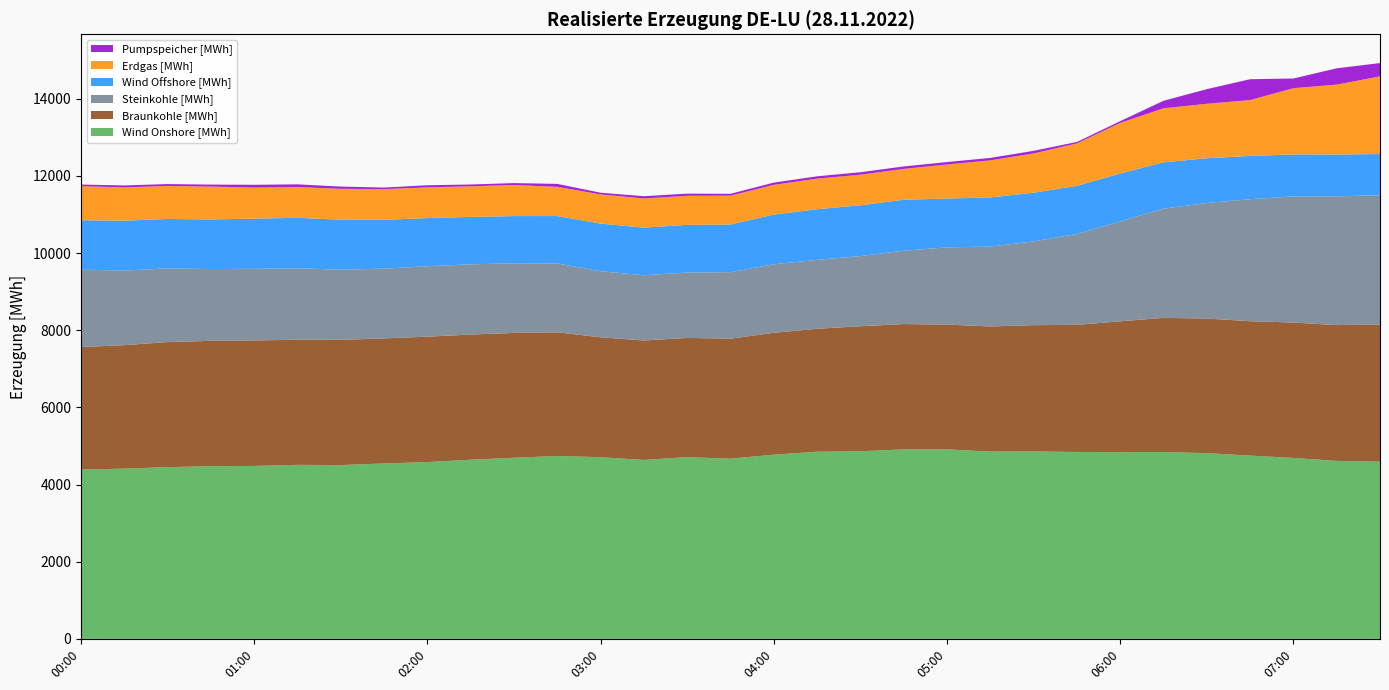

Reading right to left, transcribe all the data shown in this chart.

Wind Onshore [MWh]: 07:30=4594.0	07:15=4614.5	07:00=4691.0	06:45=4751.8	06:30=4815.8	06:15=4843.8	06:00=4839.2	05:45=4846.0	05:30=4859.2	05:15=4855.8	05:00=4913.0	04:45=4912.8	04:30=4864.0	04:15=4853.0	04:00=4776.5	03:45=4671.2	03:30=4712.5	03:15=4638.8	03:00=4711.0	02:45=4741.5	02:30=4696.0	02:15=4645.0	02:00=4584.2	01:45=4547.8	01:30=4506.5	01:15=4512.0	01:00=4483.5	00:45=4477.2	00:30=4452.5	00:15=4413.5	00:00=4391.0
Braunkohle [MWh]: 07:30=3554.0	07:15=3520.5	07:00=3510.0	06:45=3484.0	06:30=3488.5	06:15=3478.2	06:00=3394.0	05:45=3294.0	05:30=3274.0	05:15=3243.8	05:00=3234.5	04:45=3249.0	04:30=3241.0	04:15=3186.5	04:00=3158.2	03:45=3112.5	03:30=3089.5	03:15=3097.5	03:00=3107.5	02:45=3206.0	02:30=3236.0	02:15=3244.5	02:00=3250.8	01:45=3242.2	01:30=3245.8	01:15=3243.0	01:00=3253.5	00:45=3249.8	00:30=3242.8	00:15=3201.5	00:00=3174.0
Steinkohle [MWh]: 07:30=3353.2	07:15=3337.5	07:00=3269.0	06:45=3162.8	06:30=2994.8	06:15=2831.2	06:00=2590.2	05:45=2355.8	05:30=2170.5	05:15=2072.0	05:00=2001.8	04:45=1901.5	04:30=1819.0	04:15=1786.8	04:00=1776.0	03:45=1722.5	03:30=1695.2	03:15=1691.0	03:00=1711.8	02:45=1785.0	02:30=1805.2	02:15=1820.5	02:00=1826.0	01:45=1808.0	01:30=1820.8	01:15=1850.2	01:00=1856.2	00:45=1860.8	00:30=1908.8	00:15=1934.0	00:00=2005.8
Wind Offshore [MWh]: 07:30=1068.5	07:15=1083.2	07:00=1089.2	06:45=1121.0	06:30=1161.5	06:15=1200.2	06:00=1240.8	05:45=1248.0	05:30=1263.5	05:15=1272.2	05:00=1265.8	04:45=1321.0	04:30=1316.0	04:15=1313.2	04:00=1288.8	03:45=1236.2	03:30=1237.0	03:15=1234.8	03:00=1236.0	02:45=1229.2	02:30=1223.5	02:15=1229.0	02:00=1248.5	01:45=1265.8	01:30=1293.0	01:15=1311.2	01:00=1302.0	00:45=1285.8	00:30=1282.5	00:15=1292.2	00:00=1283.0
Erdgas [MWh]: 07:30=2012.8	07:15=1813.0	07:00=1717.0	06:45=1449.2	06:30=1411.8	06:15=1401.0	06:00=1312.2	05:45=1100.2	05:30=1017.0	05:15=961.5	05:00=883.0	04:45=799.8	04:30=793.0	04:15=792.0	04:00=770.8	03:45=748.0	03:30=752.5	03:15=754.5	03:00=757.0	02:45=756.2	02:30=805.5	02:15=794.2	02:00=795.5	01:45=795.8	01:30=801.5	01:15=796.0	01:00=803.5	00:45=852.0	00:30=856.0	00:15=862.8	00:00=881.2
Pumpspeicher [MWh]: 07:30=344.5	07:15=422.8	07:00=250.8	06:45=540.0	06:30=379.0	06:15=194.8	06:00=45.0	05:45=37.8	05:30=67.8	05:15=63.5	05:00=63.2	04:45=63.2	04:30=64.2	04:15=60.2	04:00=58.5	03:45=48.0	03:30=56.0	03:15=59.5	03:00=42.8	02:45=77.2	02:30=50.2	02:15=46.2	02:00=55.2	01:45=40.2	01:30=58.0	01:15=71.0	01:00=73.2	00:45=51.2	00:30=48.0	00:15=51.0	00:00=42.8